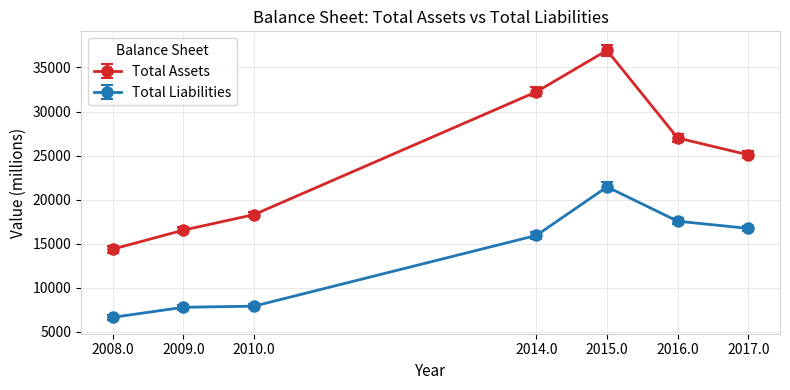

At 2015.0, list the series in order from smallest to largest.

Total Liabilities, Total Assets